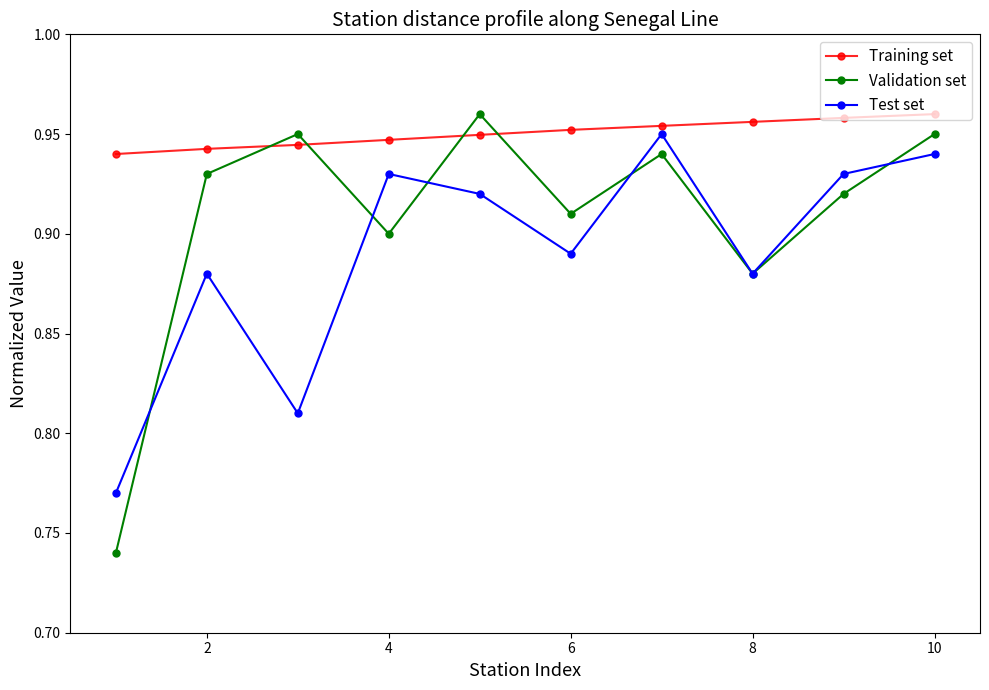

How many Validation set values are between 0 and 1?

10